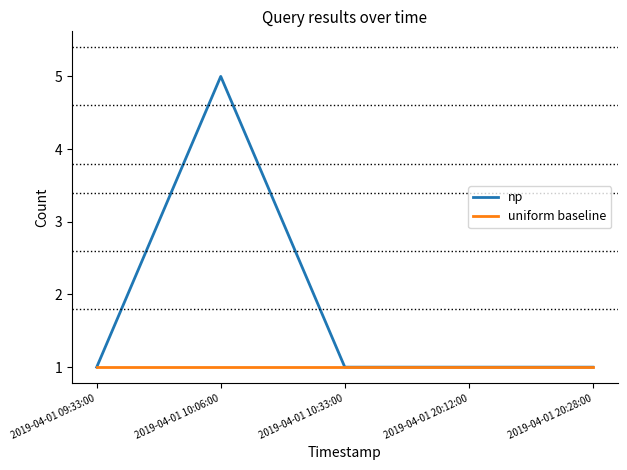

What position from the right is 2019-04-01 20:12:00?

2